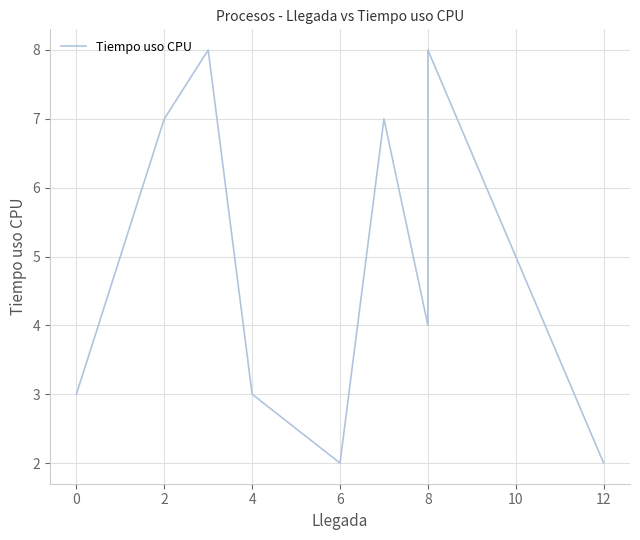

What is the sum of the values at 10 and 2?

12